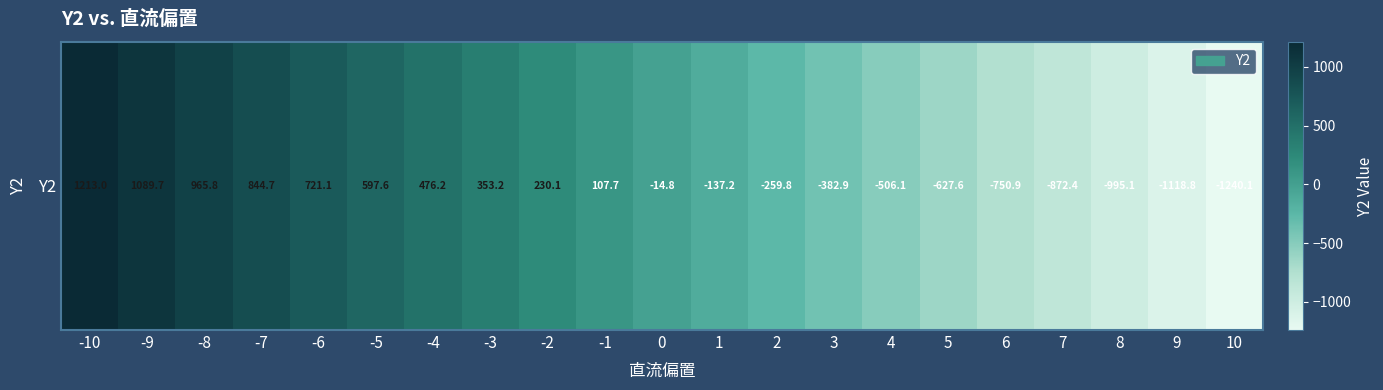

List the labels in order of value, smallest first.

10, 9, 8, 7, 6, 5, 4, 3, 2, 1, 0, -1, -2, -3, -4, -5, -6, -7, -8, -9, -10